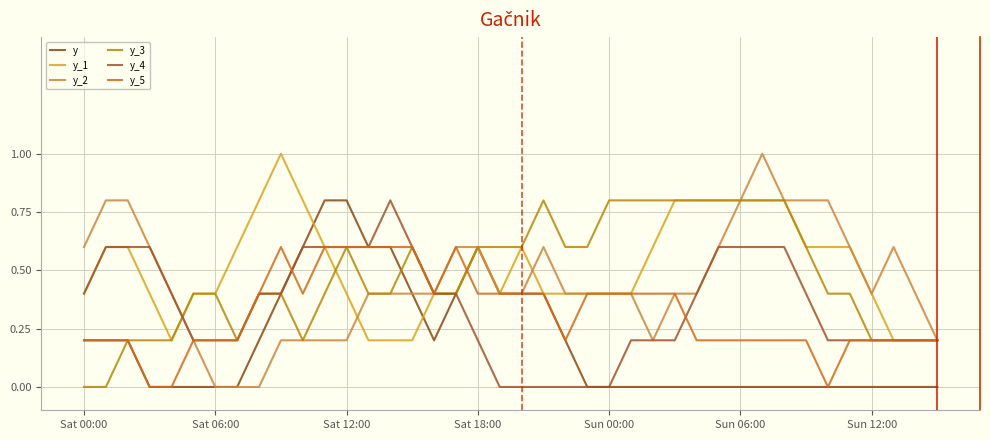

How many lines are shown in the chart?

6